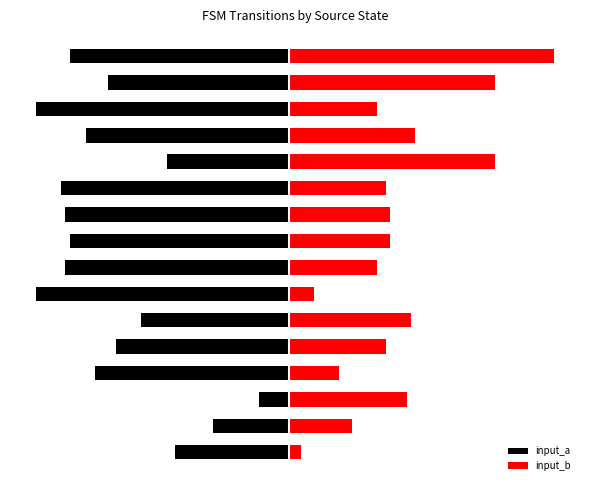

The input_b series shows 1 at 0. True or false?

False